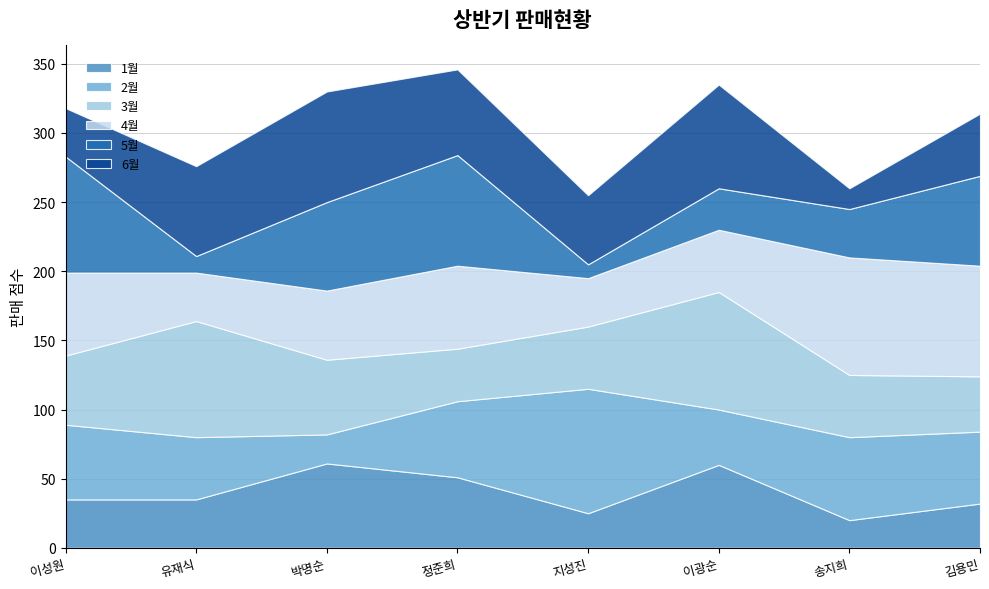

The 3월 series shows 76 at 송지희. True or false?

False